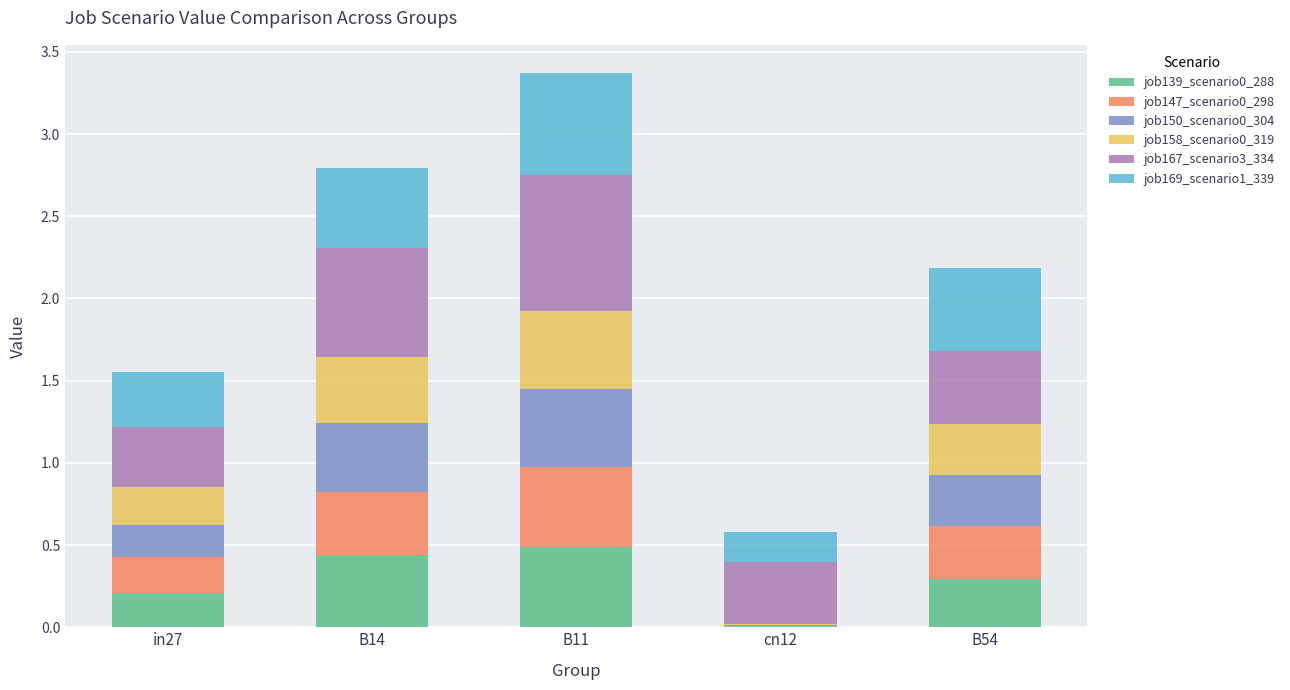

How many distinct data groups are displayed?

6